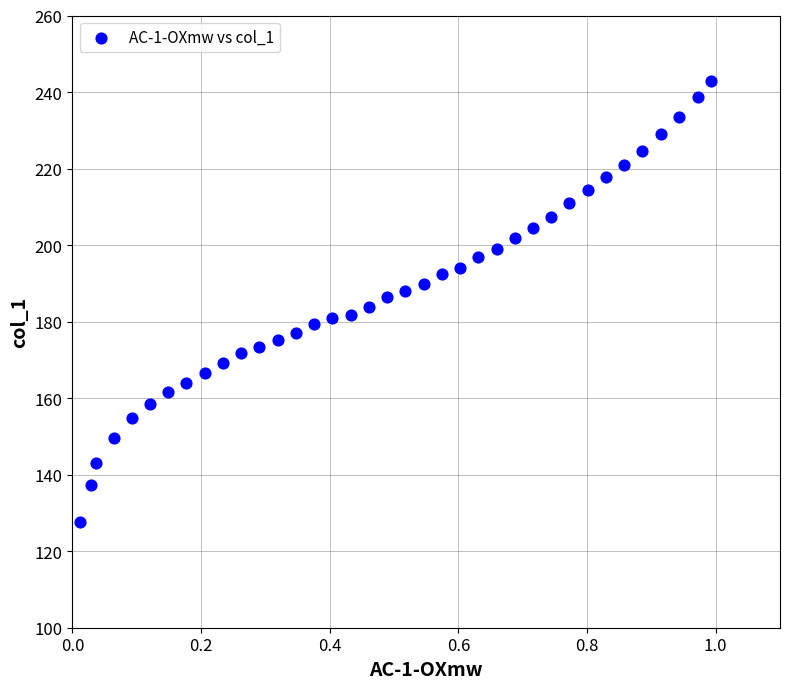

What is the range of X values (max minus min)?

1.0